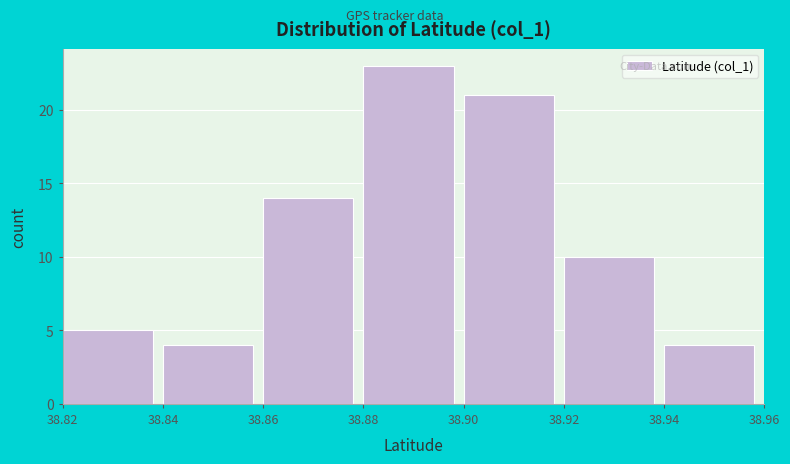

Reading left to right, list every bar in this chart as the range it spans on the x-axis followed by its height. The values are not printed on the chart, so give them approximately, as read against the axis.

38.82 to 38.84: 5
38.84 to 38.86: 4
38.86 to 38.88: 14
38.88 to 38.90: 23
38.90 to 38.92: 21
38.92 to 38.94: 10
38.94 to 38.96: 4